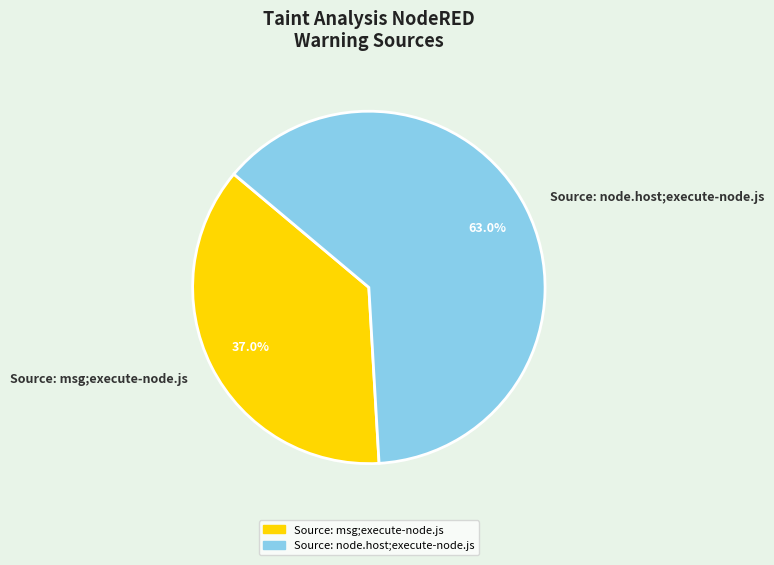

What is the ratio of the value at Source: node.host;execute-node.js to the value at Source: msg;execute-node.js?

1.7